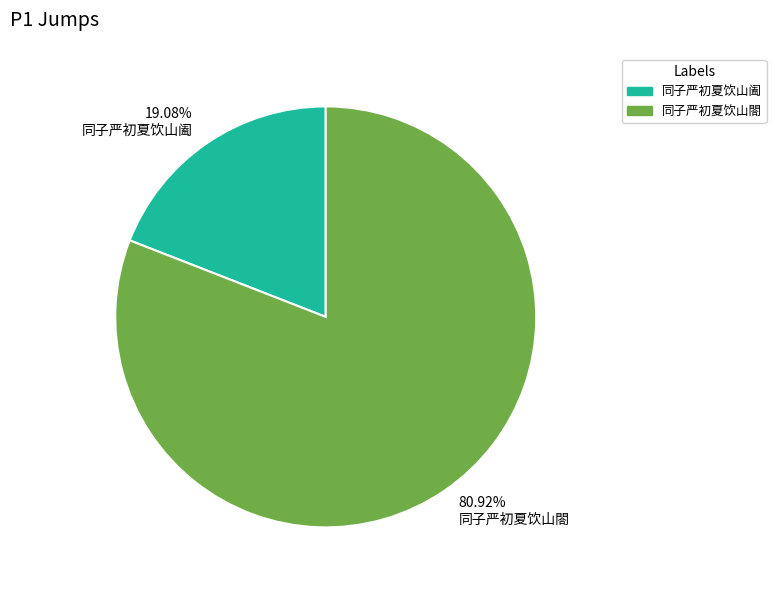

To the nearest percent, what is the average slice percentage?

50%